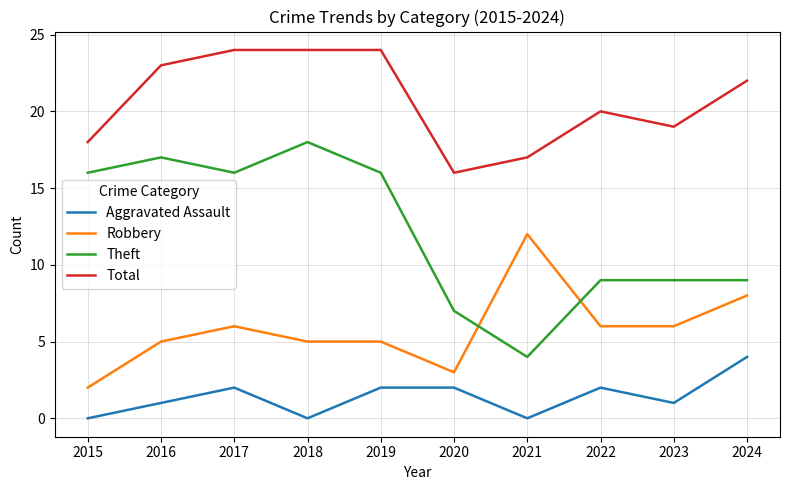

Which series has the largest total across all categories?

Total